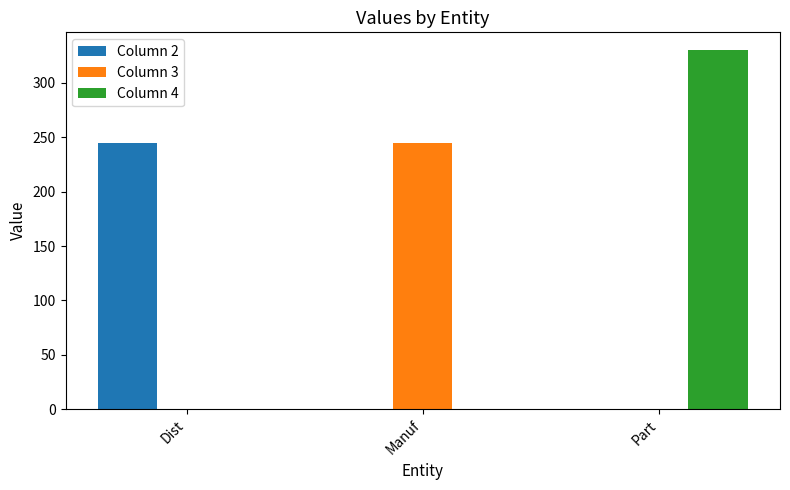

Reading left to right, extract all data points from this chart.

Column 2: 245	0	0
Column 3: 0	245	0
Column 4: 0	0	330